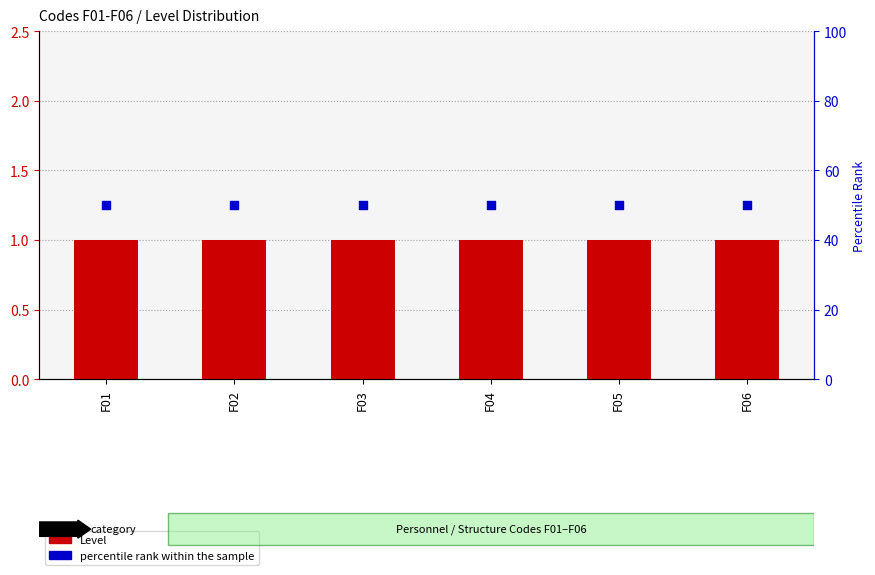

Which series contains the highest Y value?

percentile rank within the sample